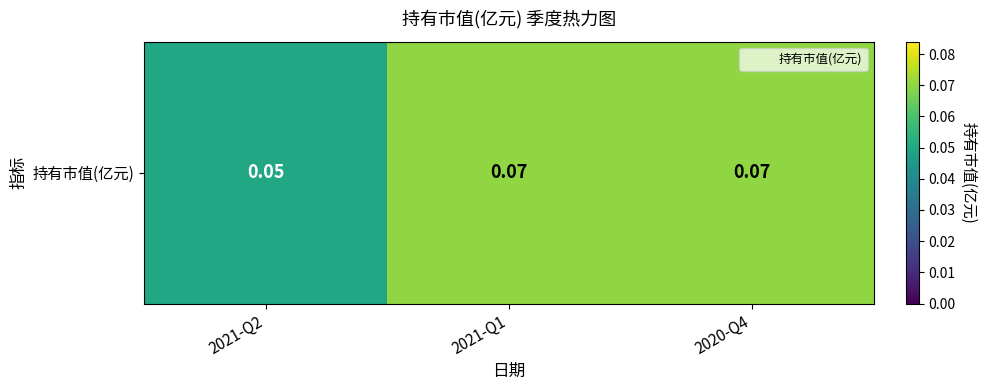

Rank the categories by value from lowest to highest.

2021-Q2, 2021-Q1, 2020-Q4